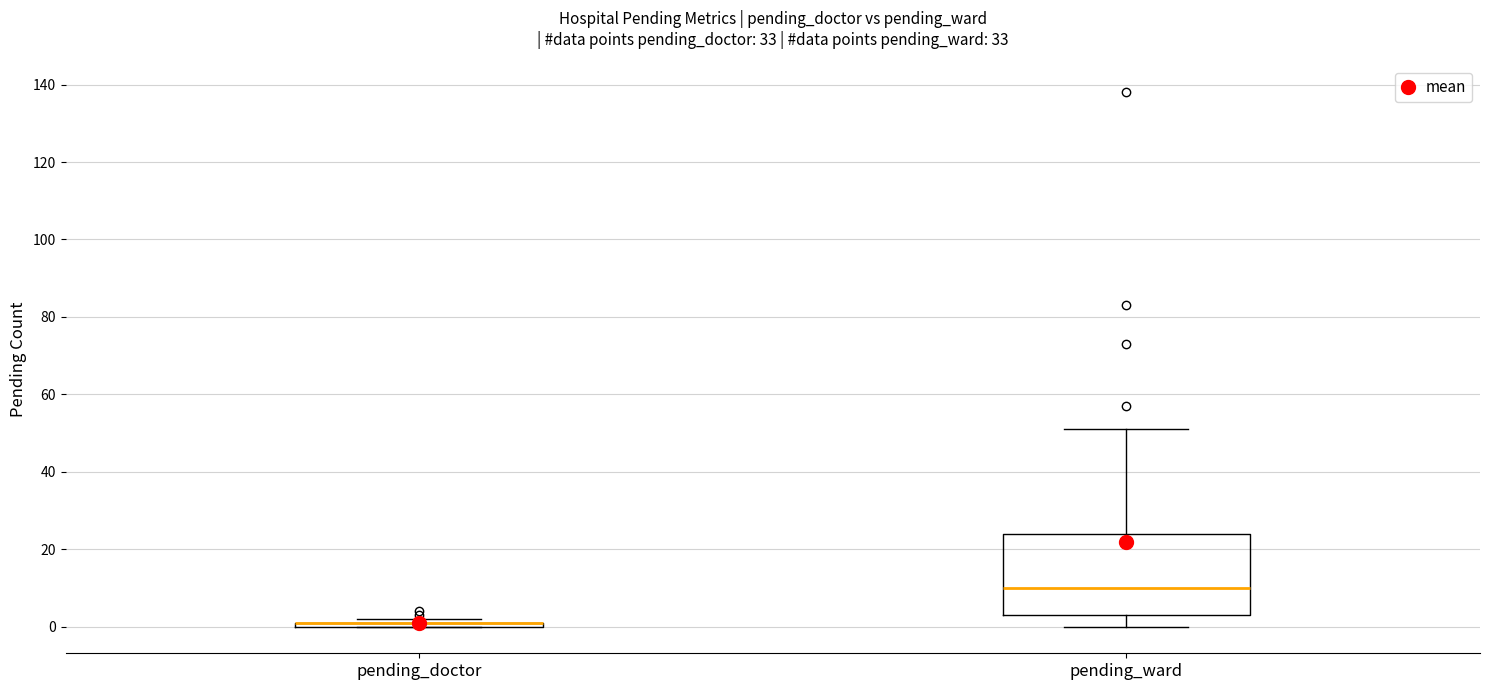

Where does the median line of the box for pending_ward sit on the y-axis? The values are not printed on the chart, so give them approximately, as read against the axis.

10